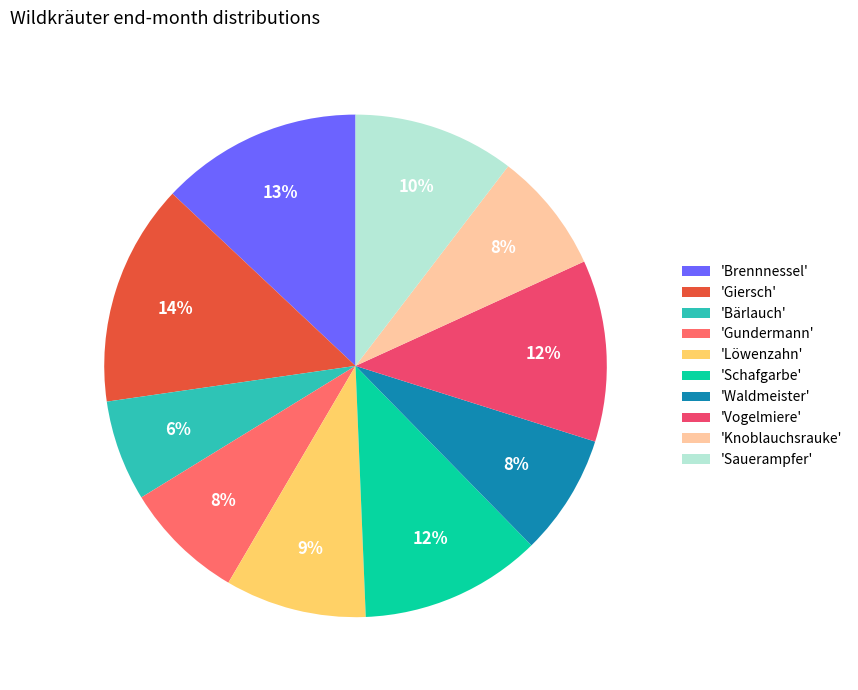

How many slices are in this pie chart?

10